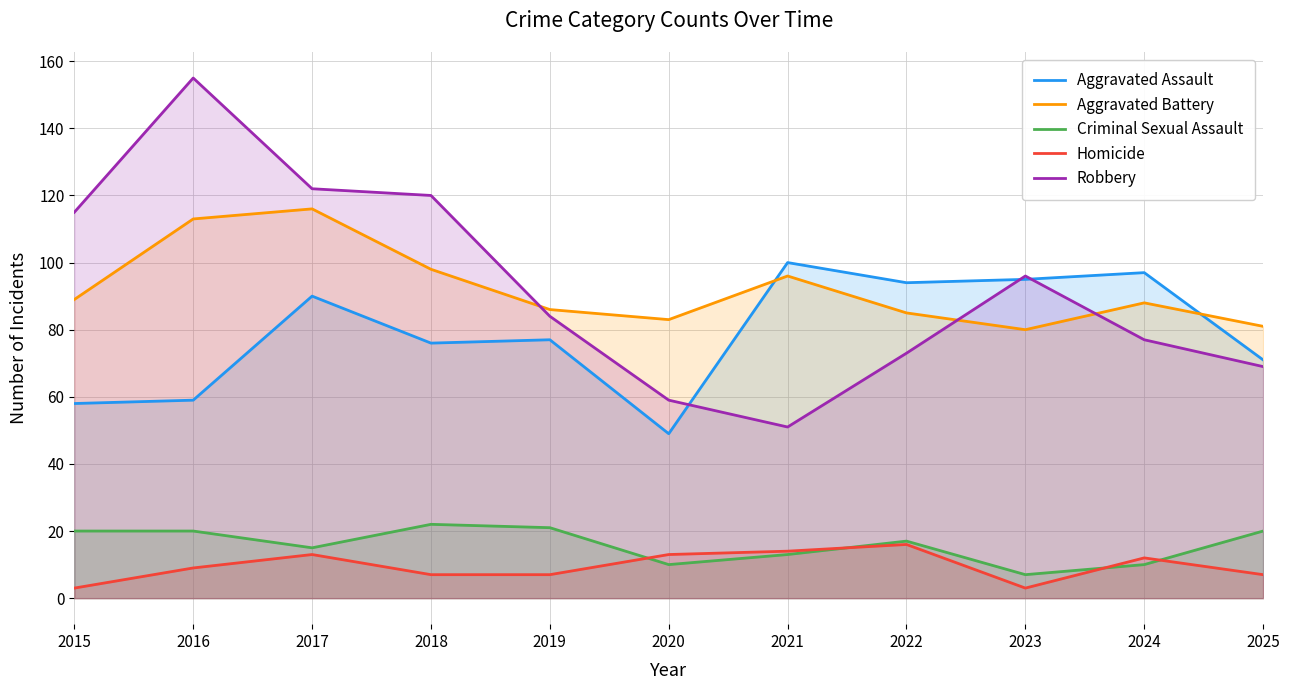

Between 2022 and 2024, which series saw the biggest shift?

Criminal Sexual Assault